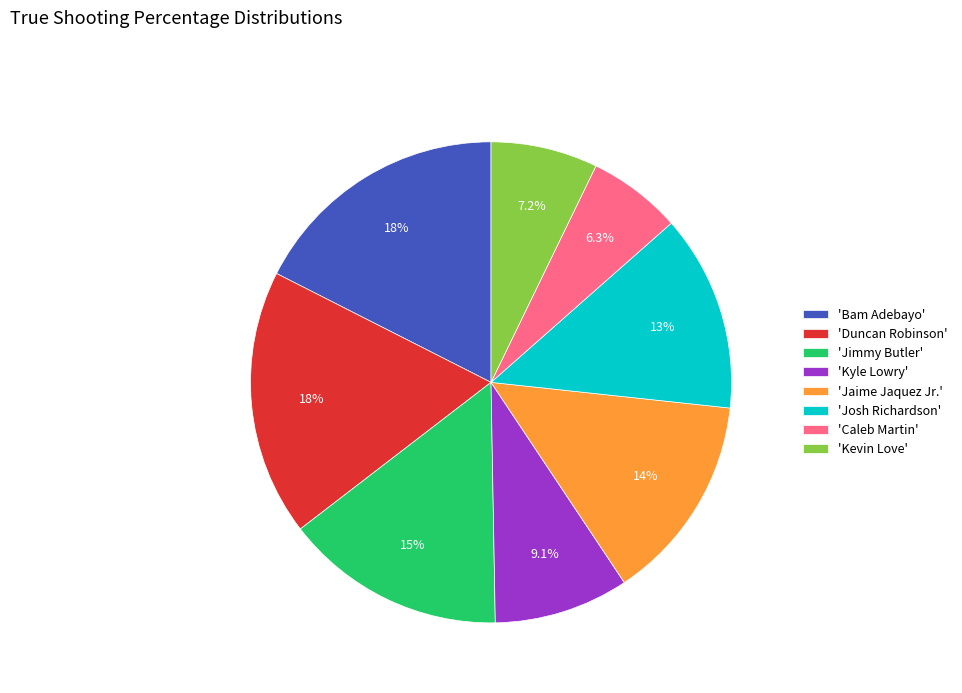

What is the total percentage of 'Jaime Jaquez Jr.' and 'Kyle Lowry'?

23.0%